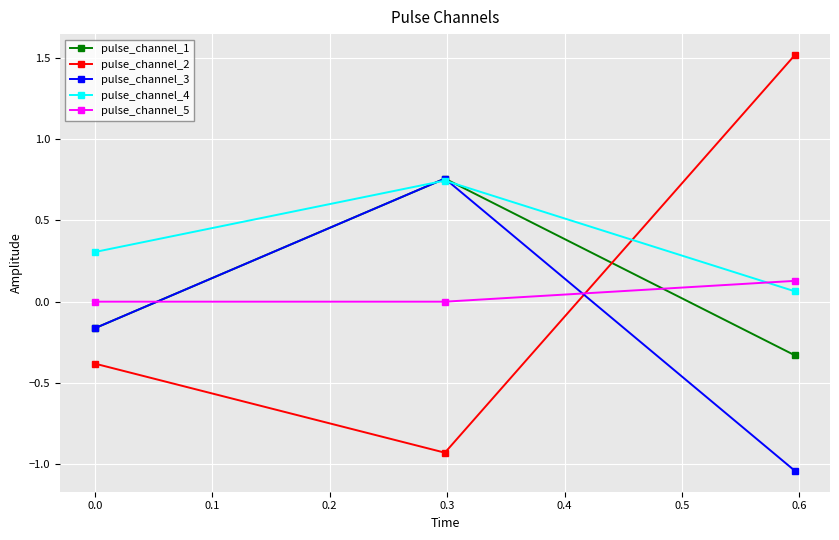

Does the chart have visible grid lines?

Yes